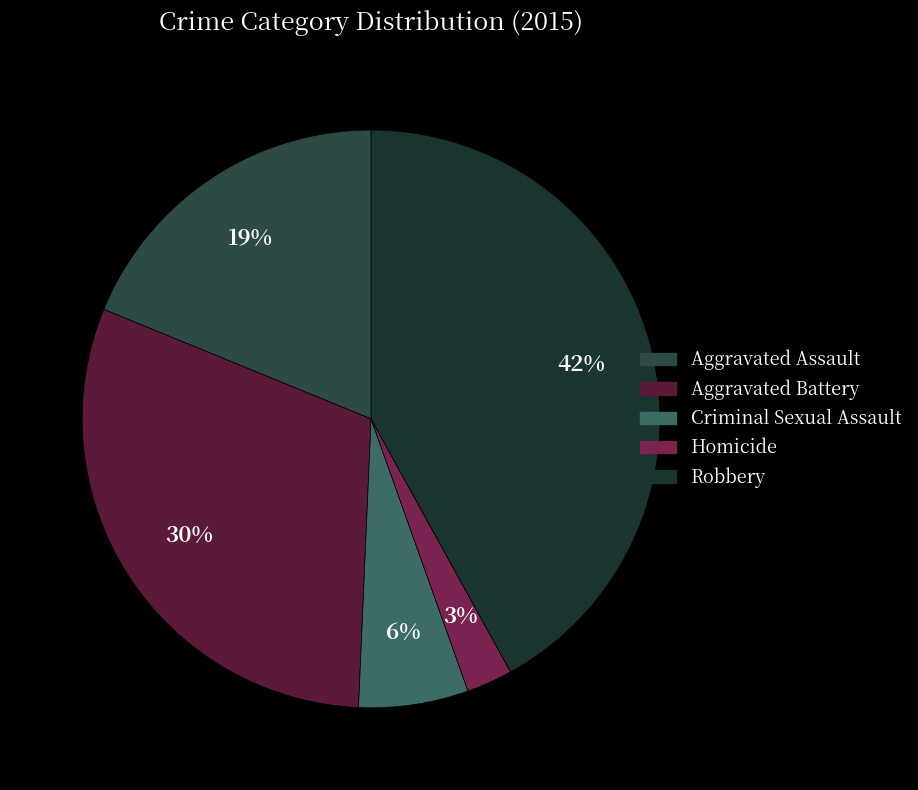

Does Aggravated Battery represent more than half of the total?

No